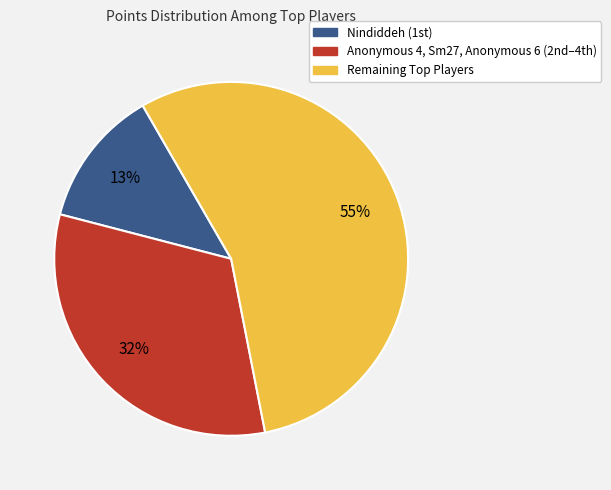

To the nearest percent, what is the average slice percentage?

33%